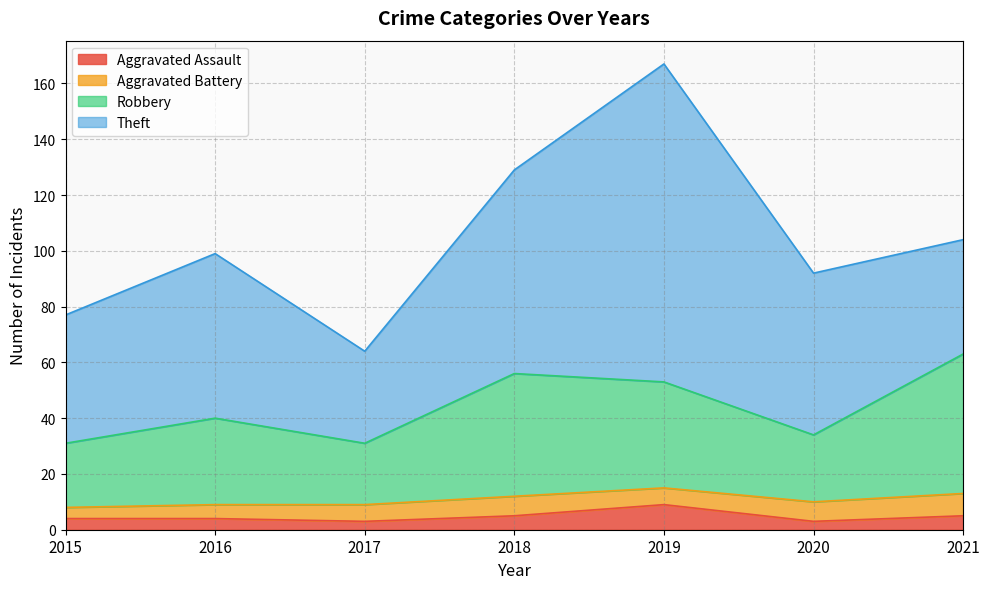

What is the value of the Aggravated Assault point at the 2nd from the left?

4